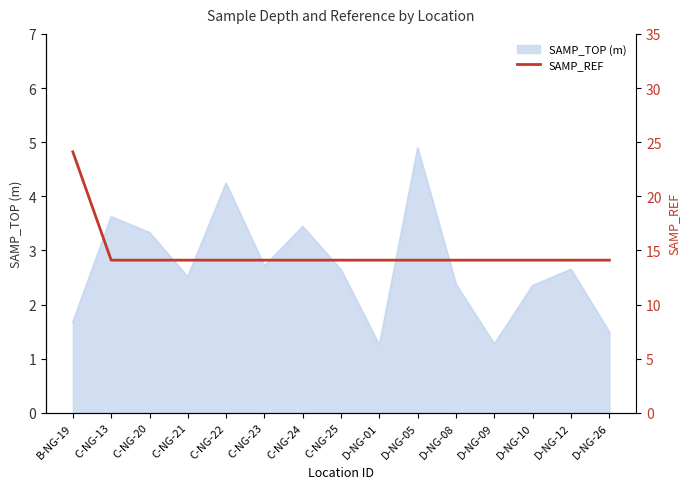

At which label is the value closest to 19?

C-NG-13